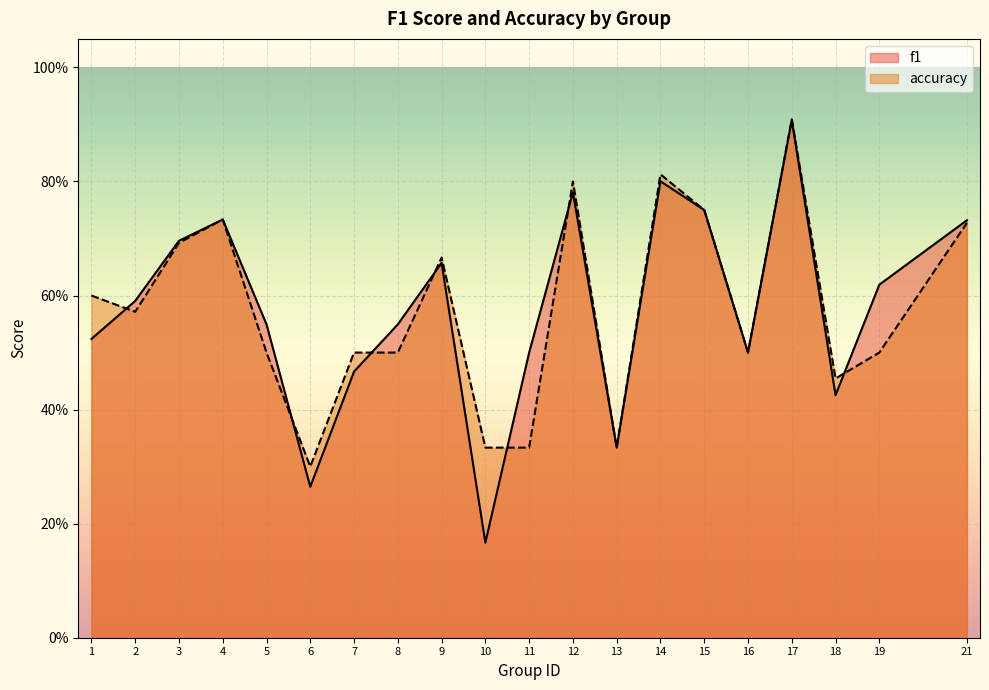

At which category is the sum across all series the highest?

17